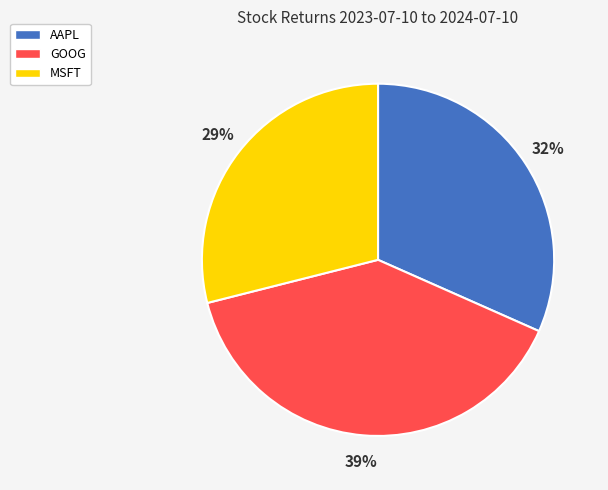

True or false: MSFT accounts for 43% of the total.

False